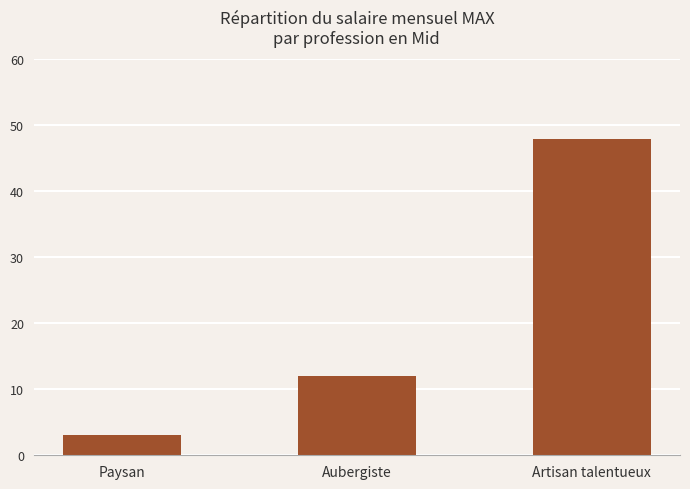

Between Paysan and Artisan talentueux, which is larger?

Artisan talentueux